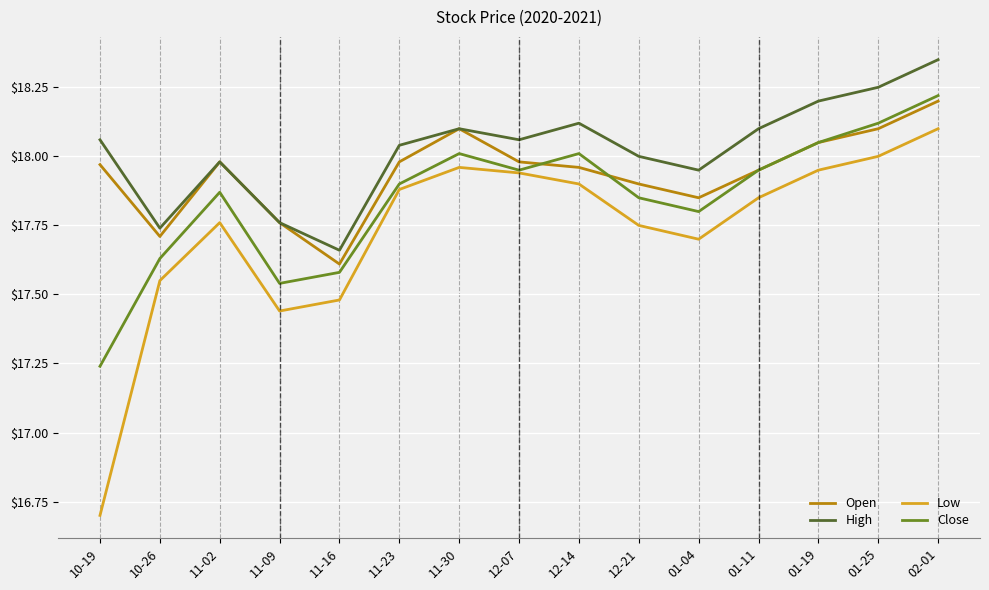

Which series has the largest total across all categories?

High